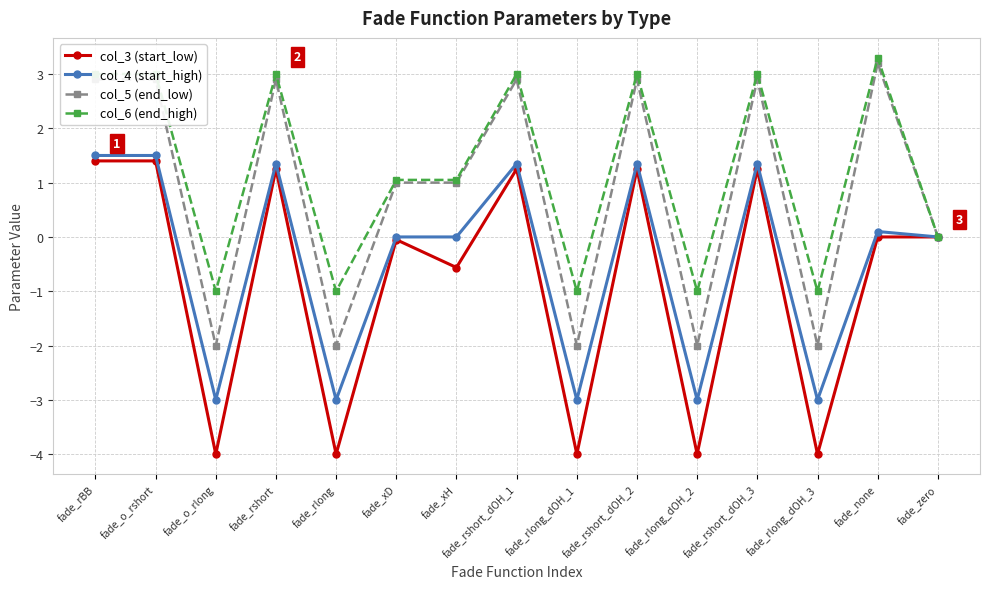

List the series in order of their overall mean, lowest first.

col_3 (start_low), col_4 (start_high), col_5 (end_low), col_6 (end_high)